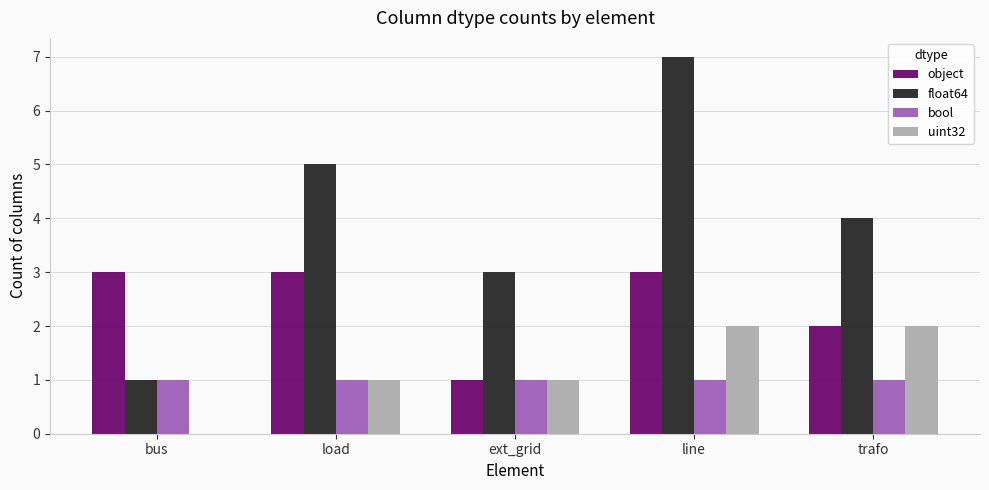

The bool series shows 2 at ext_grid. True or false?

False